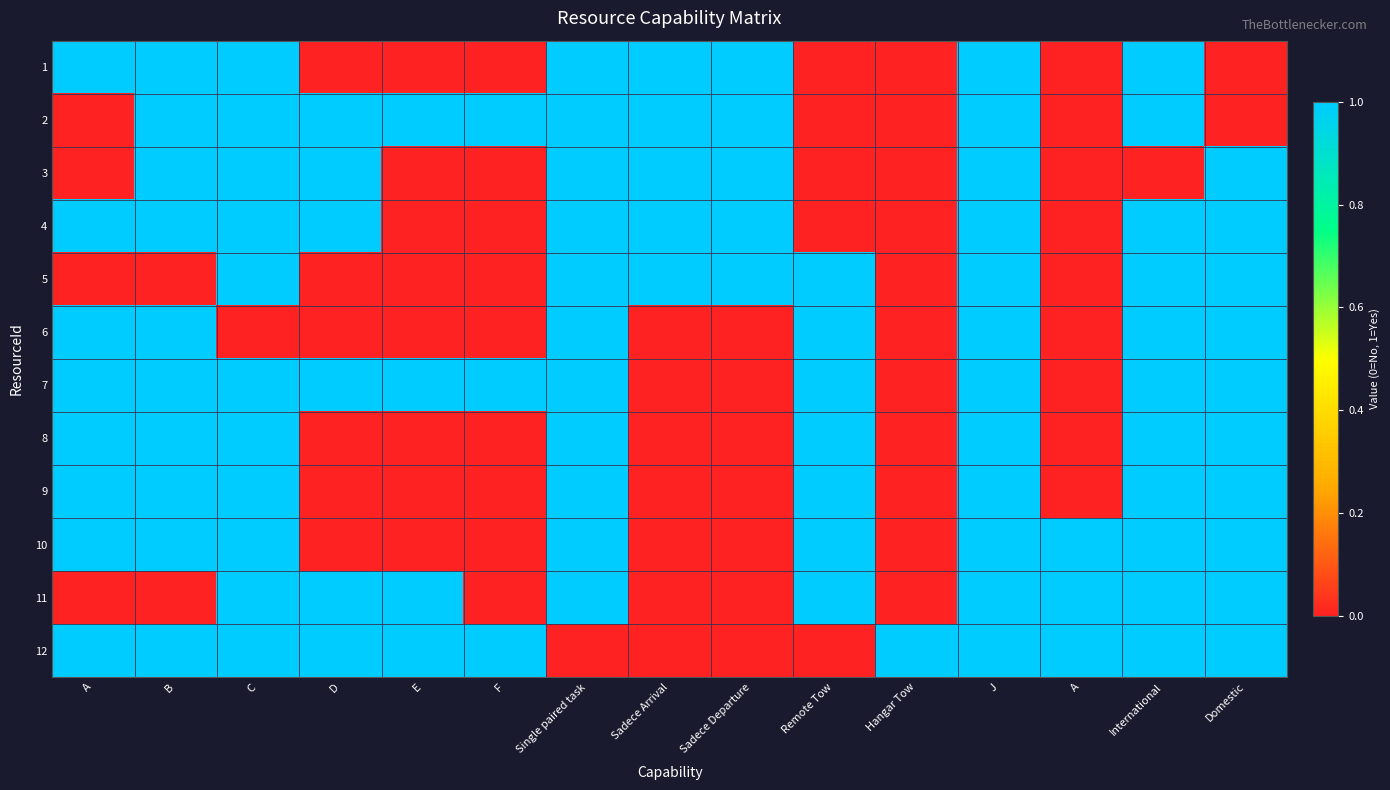

Between Sadece Departure and Single paired task, which is larger?

Sadece Departure